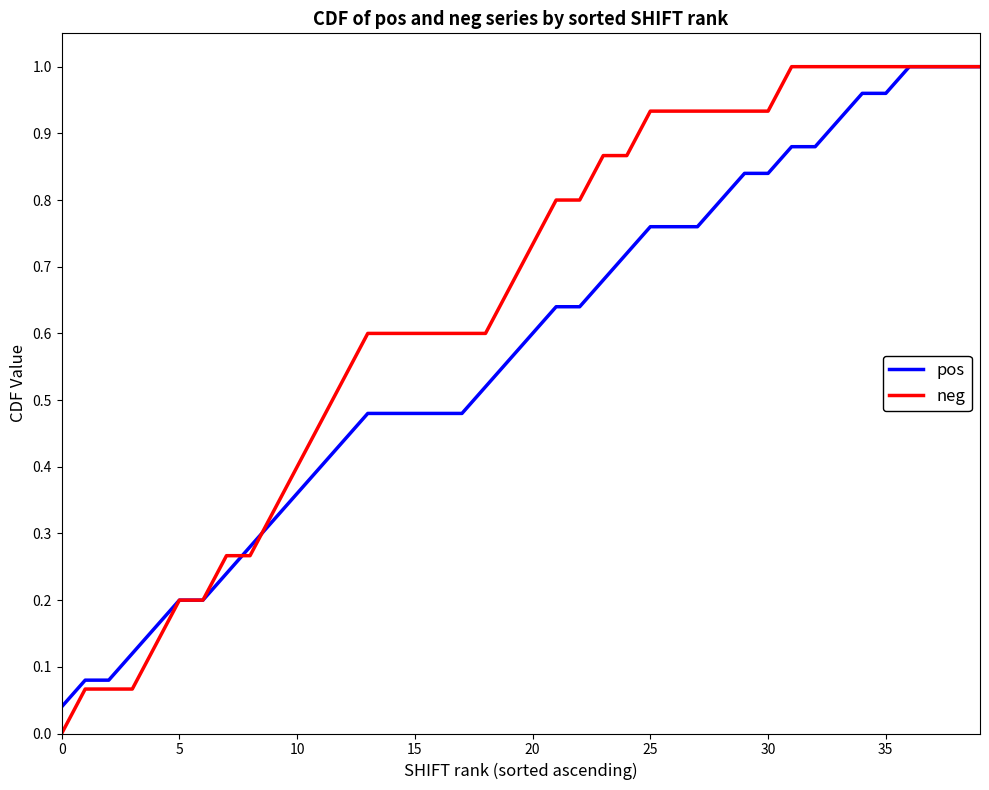

Rank the series by their average value, from lowest to highest.

pos, neg